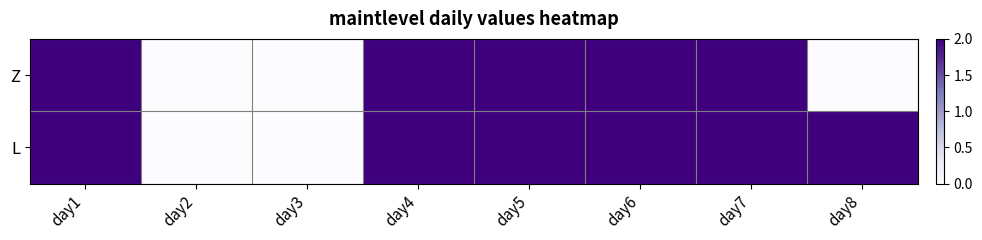

At which category is the sum across all series the highest?

day1